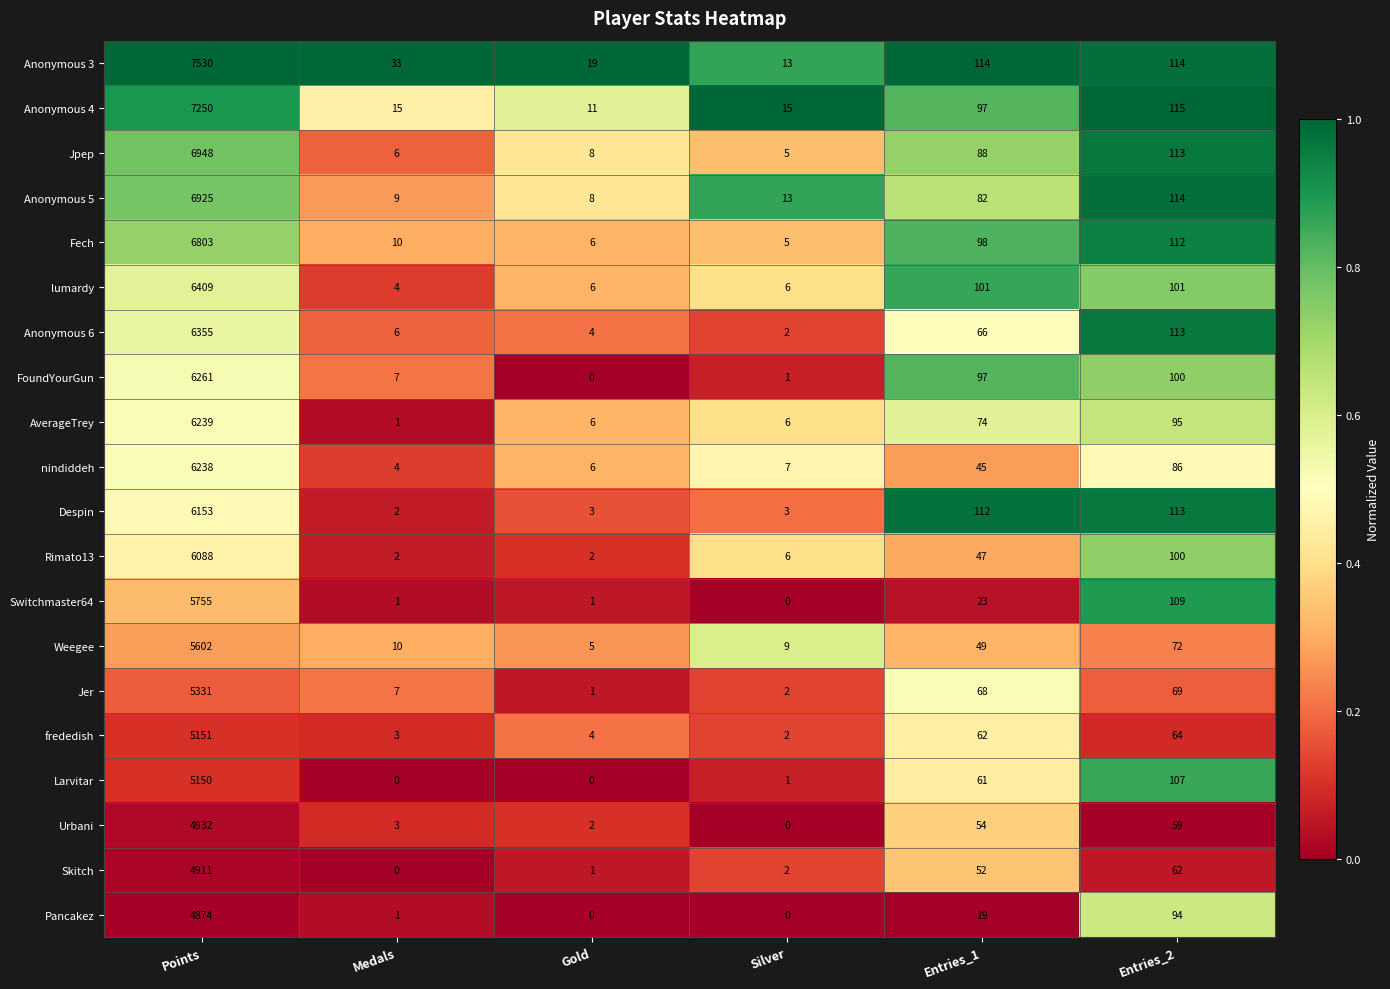

Which category has the lowest value in the Fech series?

Silver